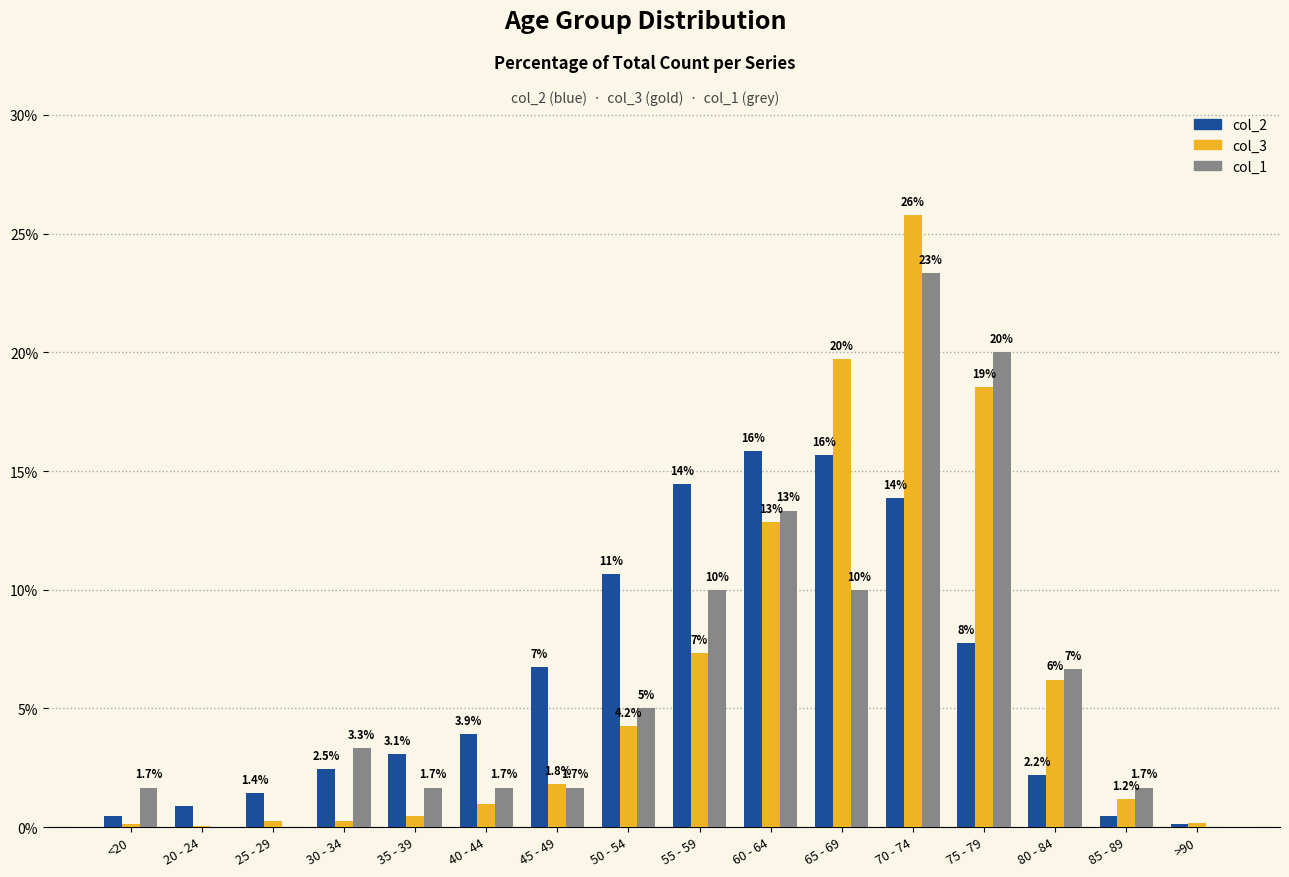

What is the maximum value for col_3?

25.8